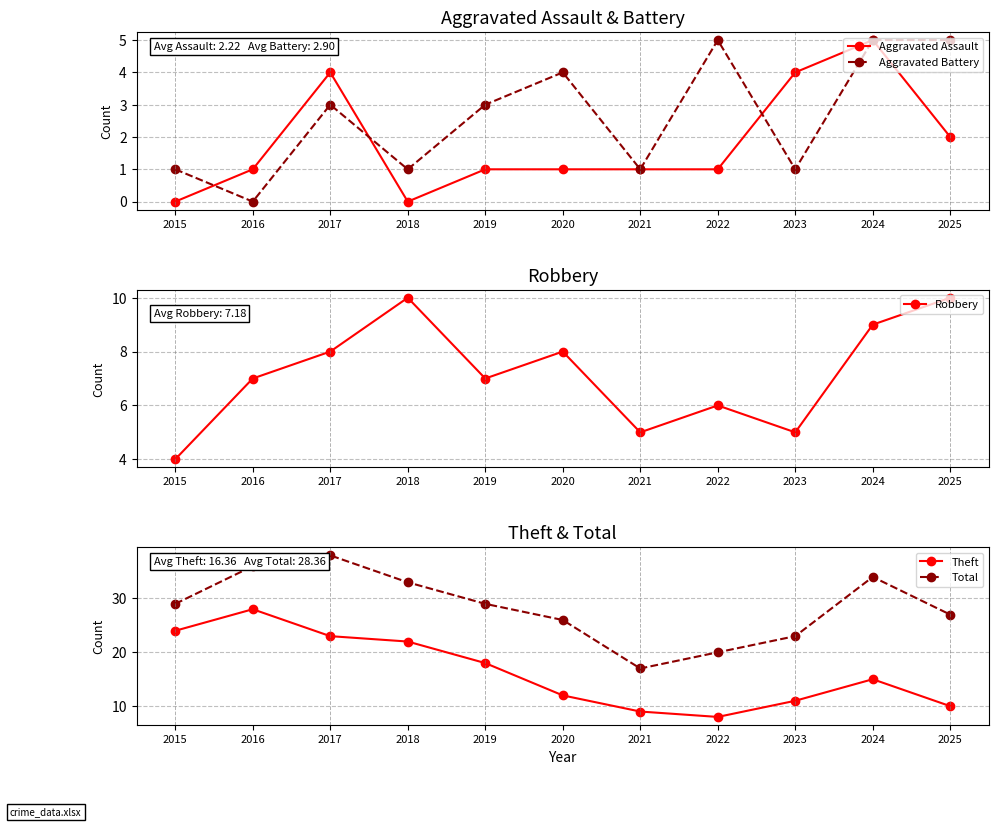

Reading left to right, list all the values displayed in this chart.

Aggravated Assault: 2015=0	2016=1	2017=4	2018=0	2019=1	2020=1	2021=1	2022=1	2023=4	2024=5	2025=2
Aggravated Battery: 2015=1	2016=0	2017=3	2018=1	2019=3	2020=4	2021=1	2022=5	2023=1	2024=5	2025=5
Robbery: 2015=4	2016=7	2017=8	2018=10	2019=7	2020=8	2021=5	2022=6	2023=5	2024=9	2025=10
Theft: 2015=24	2016=28	2017=23	2018=22	2019=18	2020=12	2021=9	2022=8	2023=11	2024=15	2025=10
Total: 2015=29	2016=36	2017=38	2018=33	2019=29	2020=26	2021=17	2022=20	2023=23	2024=34	2025=27